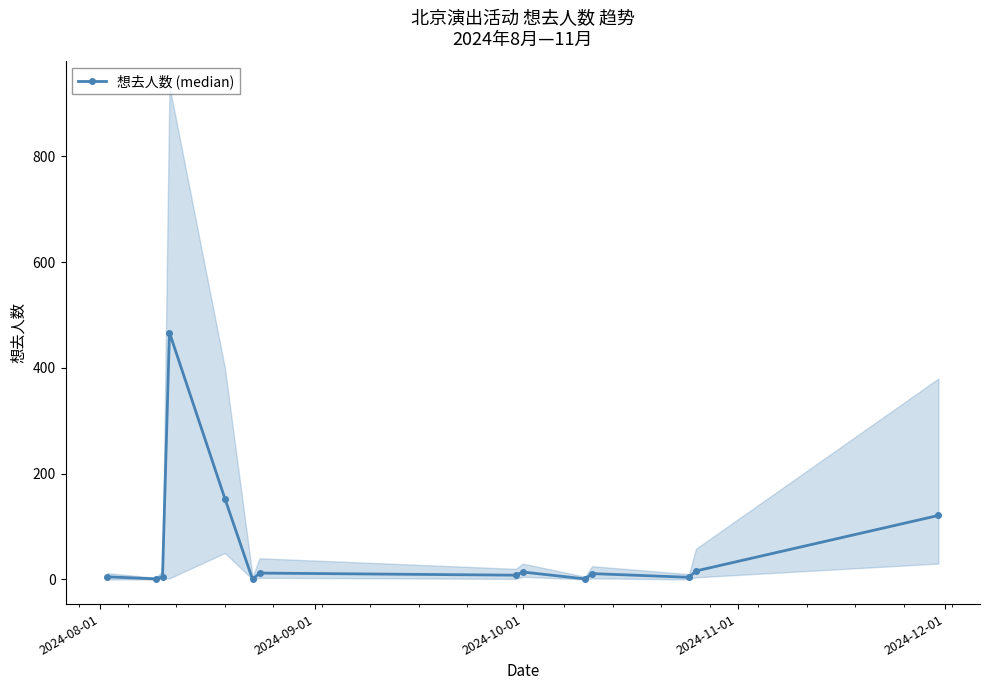

What is the highest value of the 想去人数 (median) series?

467